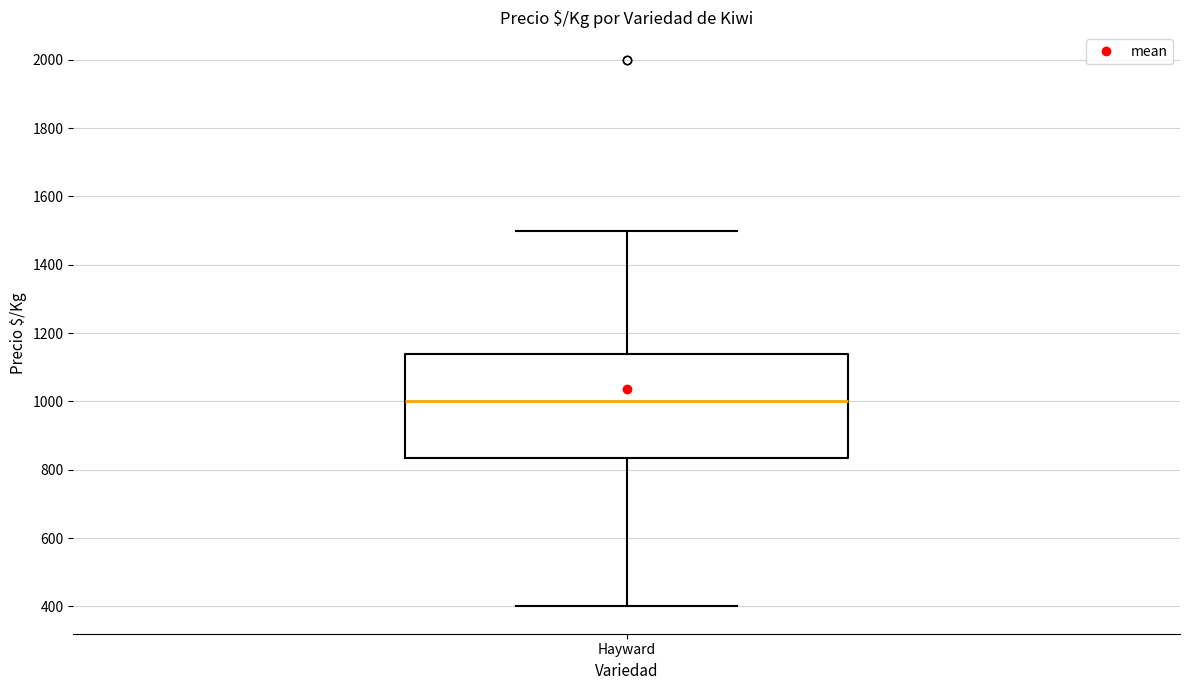

Transcribe this box plot: give where the median line is, the range the box spans, and where the two whiskers end, as read against the y-axis. The values are not printed on the chart, so give them approximately, as read against the axis.

median 1000, box 840 to 1140, whiskers 400 to 1500